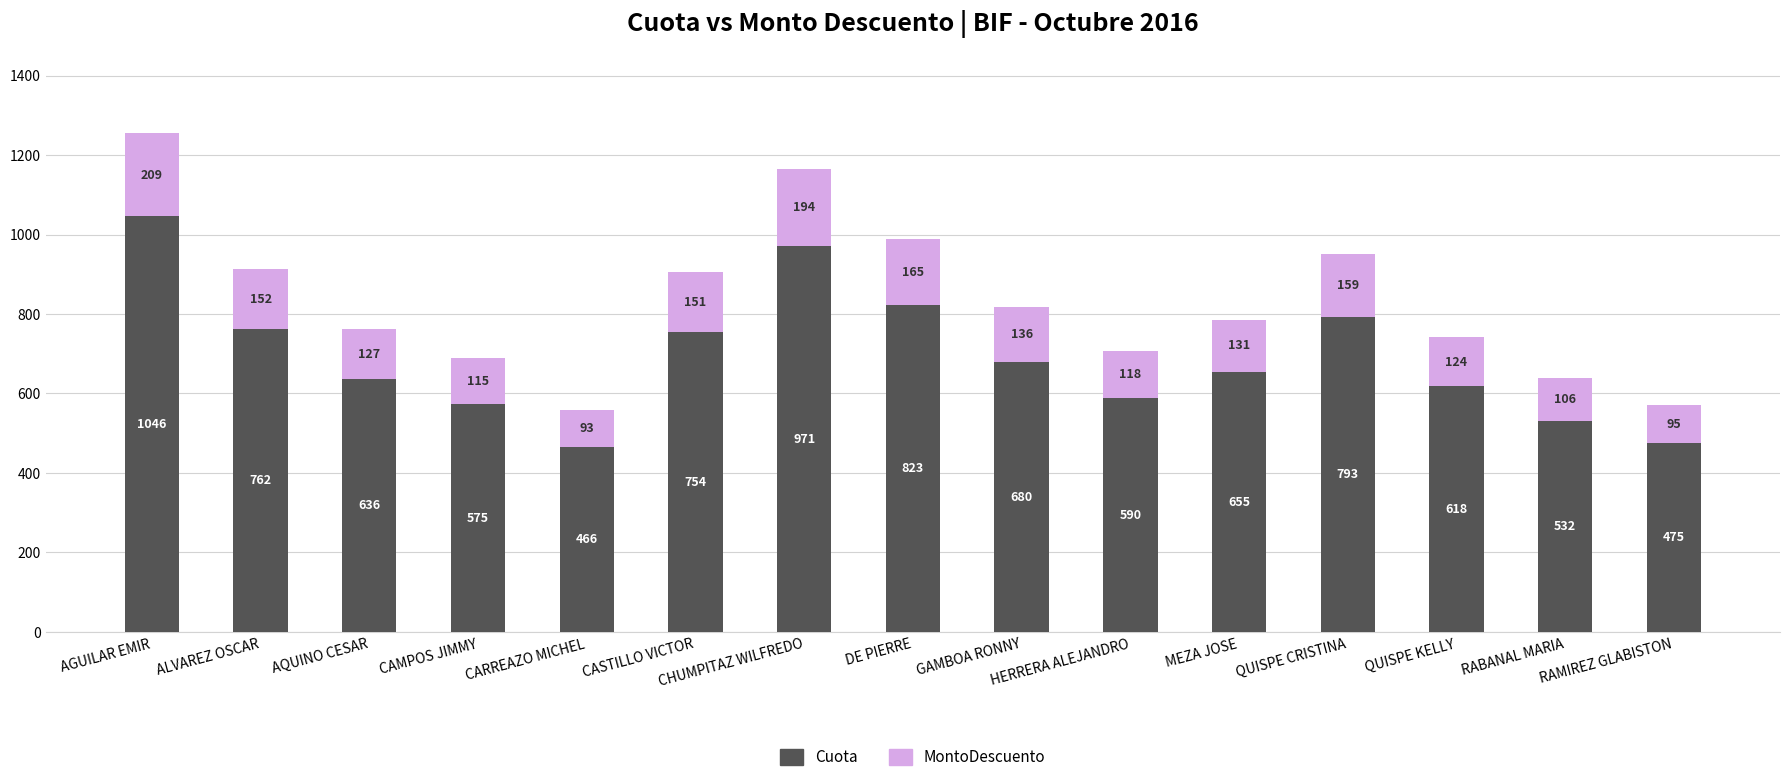

How many data points in Cuota are less than 654?

7